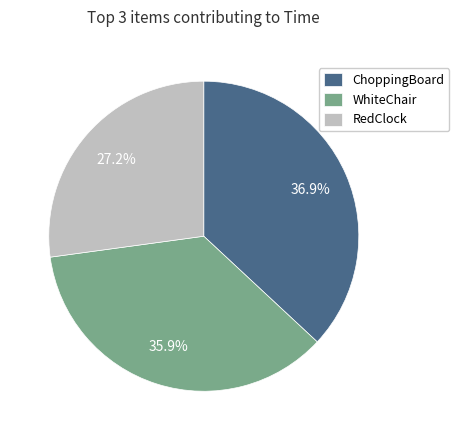

Which category has the smallest portion of the pie?

RedClock